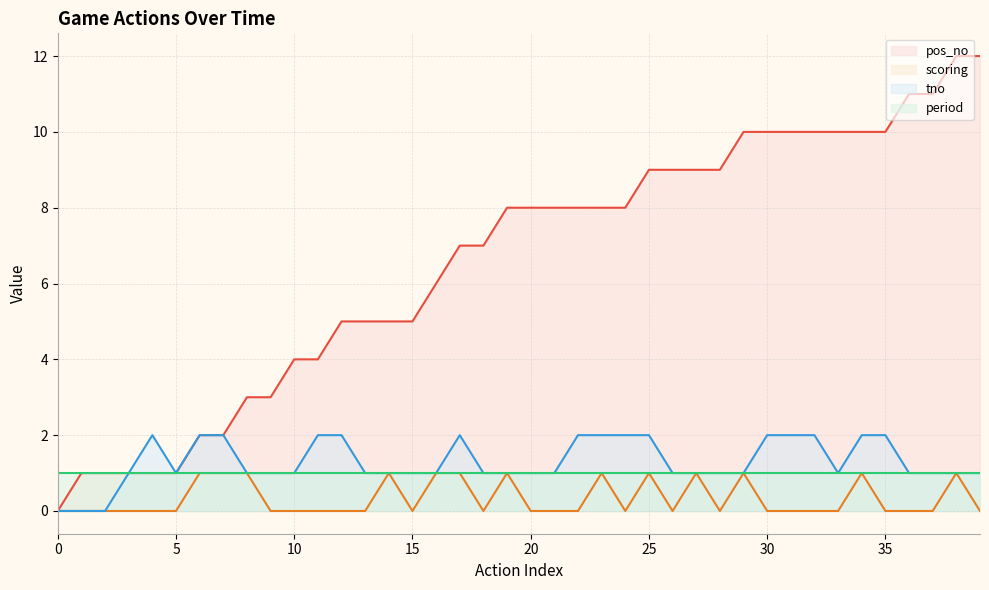

At how many categories does at least one series exceed 2?

32